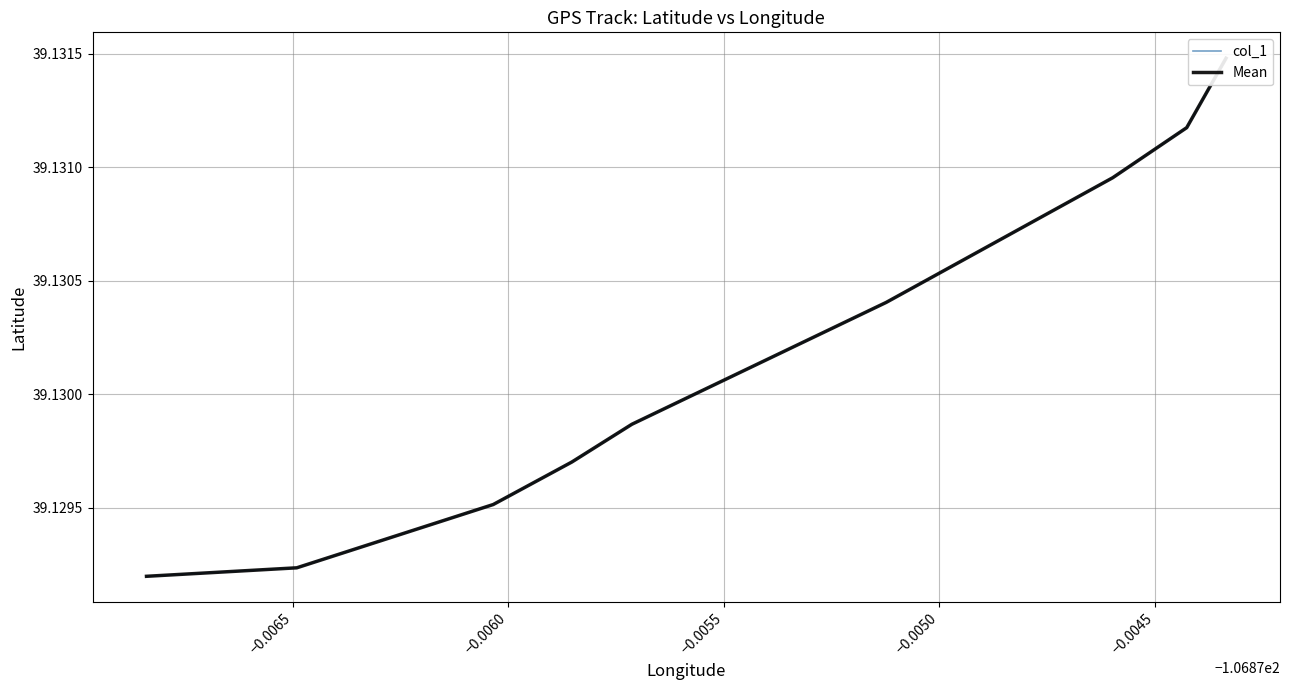

Reading left to right, what are all the values shown in this chart?

col_1: 39.1	39.1	39.1	39.1	39.1	39.1	39.1	39.1	39.1
Mean: 39.1	39.1	39.1	39.1	39.1	39.1	39.1	39.1	39.1